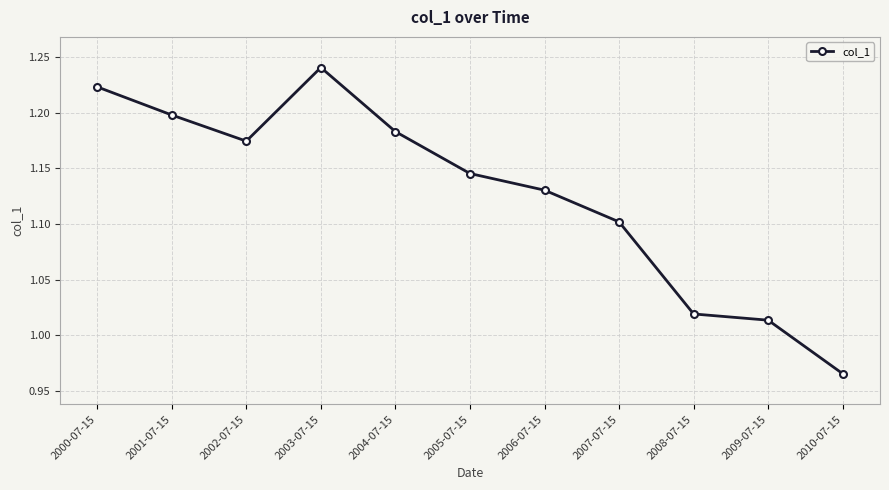

What is the ratio of the value at 2008-07-15 to the value at 2006-07-15?

0.9